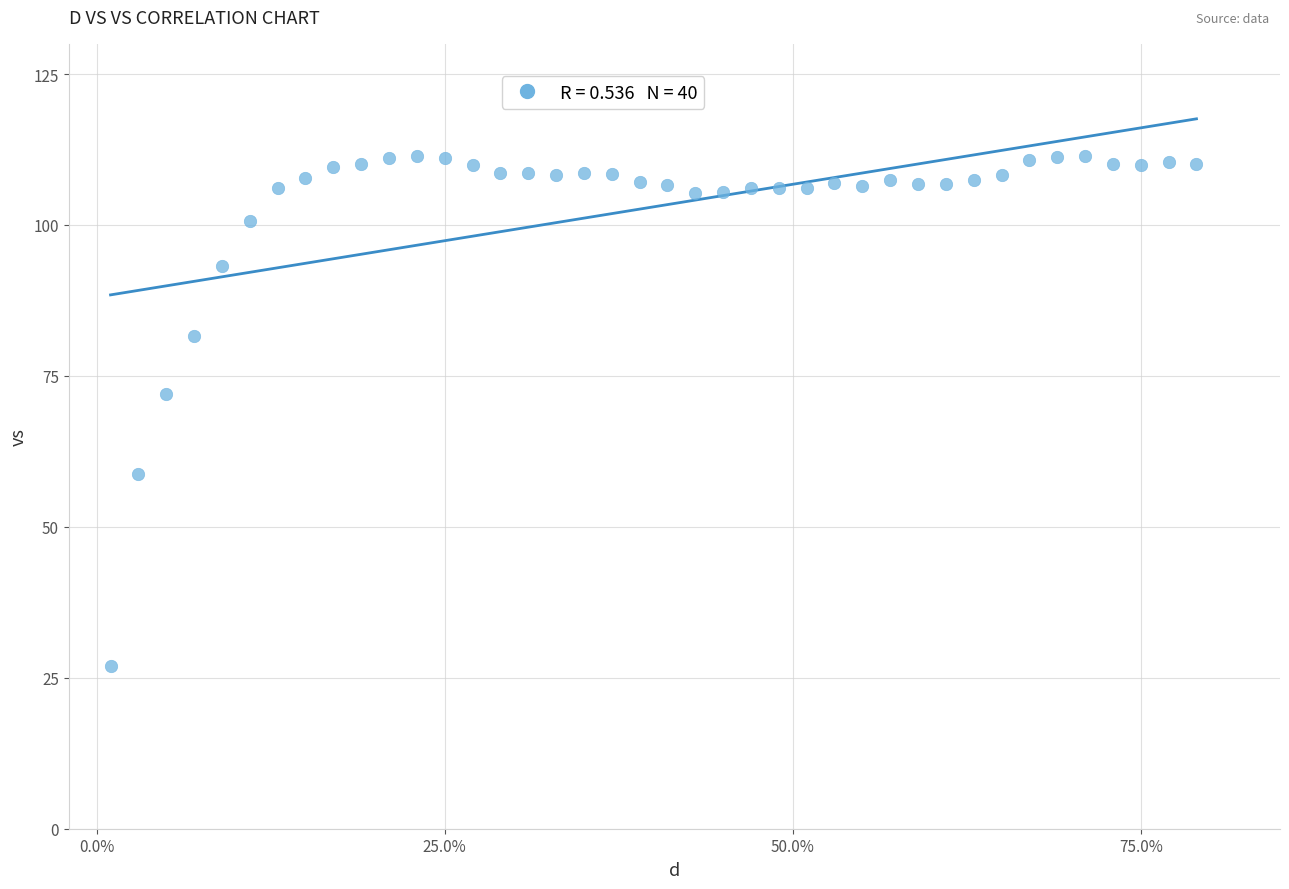

What is the range of Y values (max minus min)?

84.5